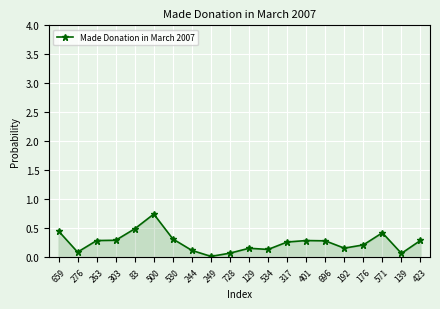

How many categories are shown in the chart?

20